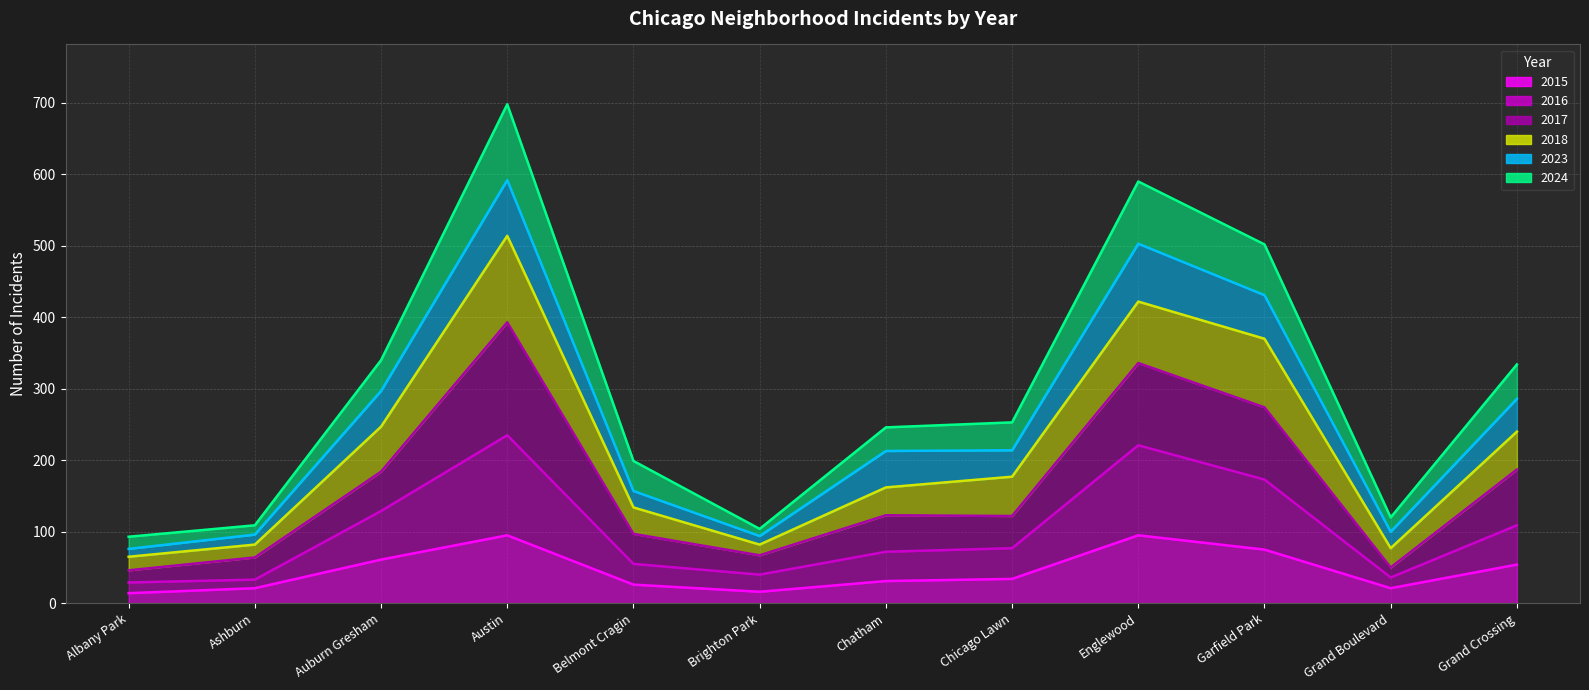

How many values in the 2015 series exceed 34?

5